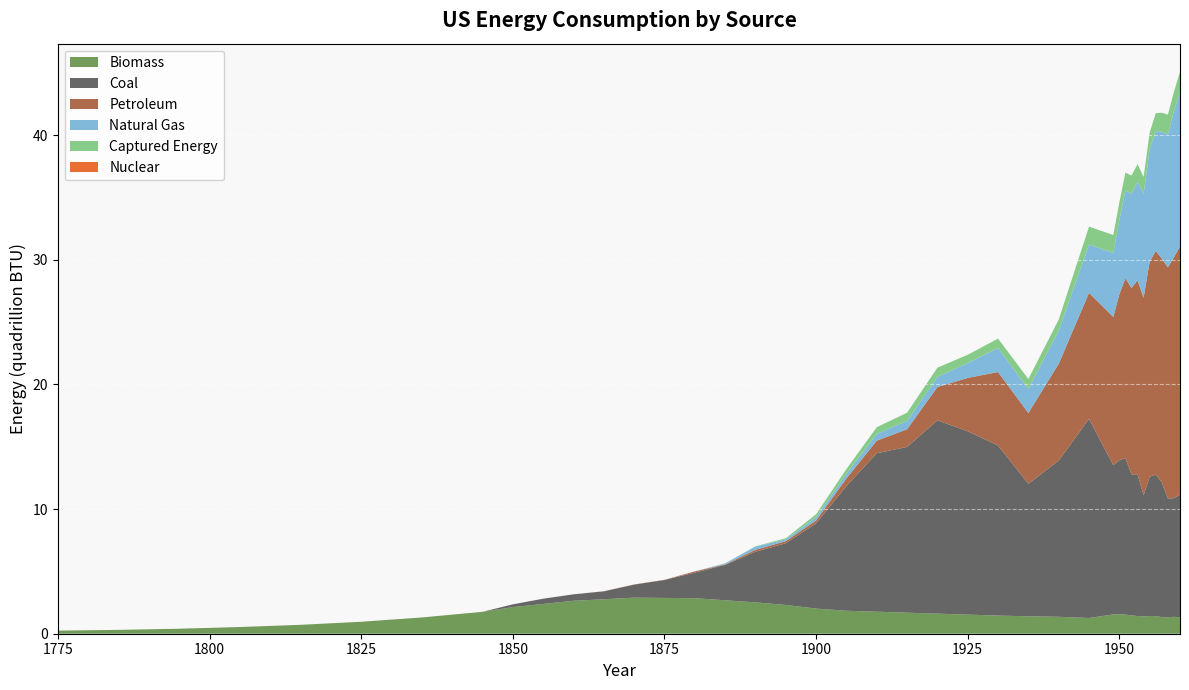

Reading right to left, list all the values displayed in this chart.

Biomass: 1960=1.3	1959=1.4	1958=1.3	1957=1.3	1956=1.4	1955=1.4	1954=1.4	1953=1.4	1952=1.5	1951=1.5	1950=1.6	1949=1.5	1945=1.3	1940=1.4	1935=1.4	1930=1.5	1925=1.5	1920=1.6	1915=1.7	1910=1.8	1905=1.8	1900=2.0	1895=2.3	1890=2.5	1885=2.7	1880=2.9	1875=2.9	1870=2.9	1865=2.8	1860=2.6	1855=2.4	1850=2.1	1845=1.8	1835=1.3	1825=1.0	1815=0.7	1805=0.5	1795=0.4	1785=0.3	1775=0.2
Coal: 1960=9.8	1959=9.5	1958=9.5	1957=10.8	1956=11.3	1955=11.2	1954=9.7	1953=11.4	1952=11.3	1951=12.6	1950=12.3	1949=12.0	1945=16.0	1940=12.5	1935=10.6	1930=13.6	1925=14.7	1920=15.5	1915=13.3	1910=12.7	1905=10.0	1900=6.8	1895=5.0	1890=4.1	1885=2.8	1880=2.1	1875=1.4	1870=1.0	1865=0.6	1860=0.5	1855=0.4	1850=0.2	1845=0.0	1835=0.0	1825=0.0	1815=0.0	1805=0.0	1795=0.0	1785=0.0	1775=0.0
Petroleum: 1960=19.9	1959=19.3	1958=18.5	1957=17.9	1956=17.9	1955=17.3	1954=15.8	1953=15.6	1952=15.0	1951=14.4	1950=13.3	1949=11.9	1945=10.1	1940=7.8	1935=5.7	1930=5.9	1925=4.3	1920=2.7	1915=1.4	1910=1.0	1905=0.6	1900=0.2	1895=0.2	1890=0.2	1885=0.0	1880=0.1	1875=0.0	1870=0.0	1865=0.0	1860=0.0	1855=0.0	1850=0.0	1845=0.0	1835=0.0	1825=0.0	1815=0.0	1805=0.0	1795=0.0	1785=0.0	1775=0.0
Natural Gas: 1960=12.4	1959=11.7	1958=10.7	1957=10.2	1956=9.6	1955=9.0	1954=8.3	1953=7.9	1952=7.5	1951=7.0	1950=6.0	1949=5.1	1945=3.9	1940=2.7	1935=1.9	1930=1.9	1925=1.2	1920=0.8	1915=0.7	1910=0.5	1905=0.4	1900=0.3	1895=0.1	1890=0.3	1885=0.1	1880=0.0	1875=0.0	1870=0.0	1865=0.0	1860=0.0	1855=0.0	1850=0.0	1845=0.0	1835=0.0	1825=0.0	1815=0.0	1805=0.0	1795=0.0	1785=0.0	1775=0.0
Captured Energy: 1960=1.6	1959=1.5	1958=1.6	1957=1.5	1956=1.4	1955=1.4	1954=1.4	1953=1.4	1952=1.5	1951=1.4	1950=1.4	1949=1.4	1945=1.4	1940=0.9	1935=0.8	1930=0.8	1925=0.7	1920=0.7	1915=0.7	1910=0.5	1905=0.4	1900=0.2	1895=0.1	1890=0.0	1885=0.0	1880=0.0	1875=0.0	1870=0.0	1865=0.0	1860=0.0	1855=0.0	1850=0.0	1845=0.0	1835=0.0	1825=0.0	1815=0.0	1805=0.0	1795=0.0	1785=0.0	1775=0.0
Nuclear: 1960=0.0	1959=0.0	1958=0.0	1957=0.0	1956=0.0	1955=0.0	1954=0.0	1953=0.0	1952=0.0	1951=0.0	1950=0.0	1949=0.0	1945=0.0	1940=0.0	1935=0.0	1930=0.0	1925=0.0	1920=0.0	1915=0.0	1910=0.0	1905=0.0	1900=0.0	1895=0.0	1890=0.0	1885=0.0	1880=0.0	1875=0.0	1870=0.0	1865=0.0	1860=0.0	1855=0.0	1850=0.0	1845=0.0	1835=0.0	1825=0.0	1815=0.0	1805=0.0	1795=0.0	1785=0.0	1775=0.0